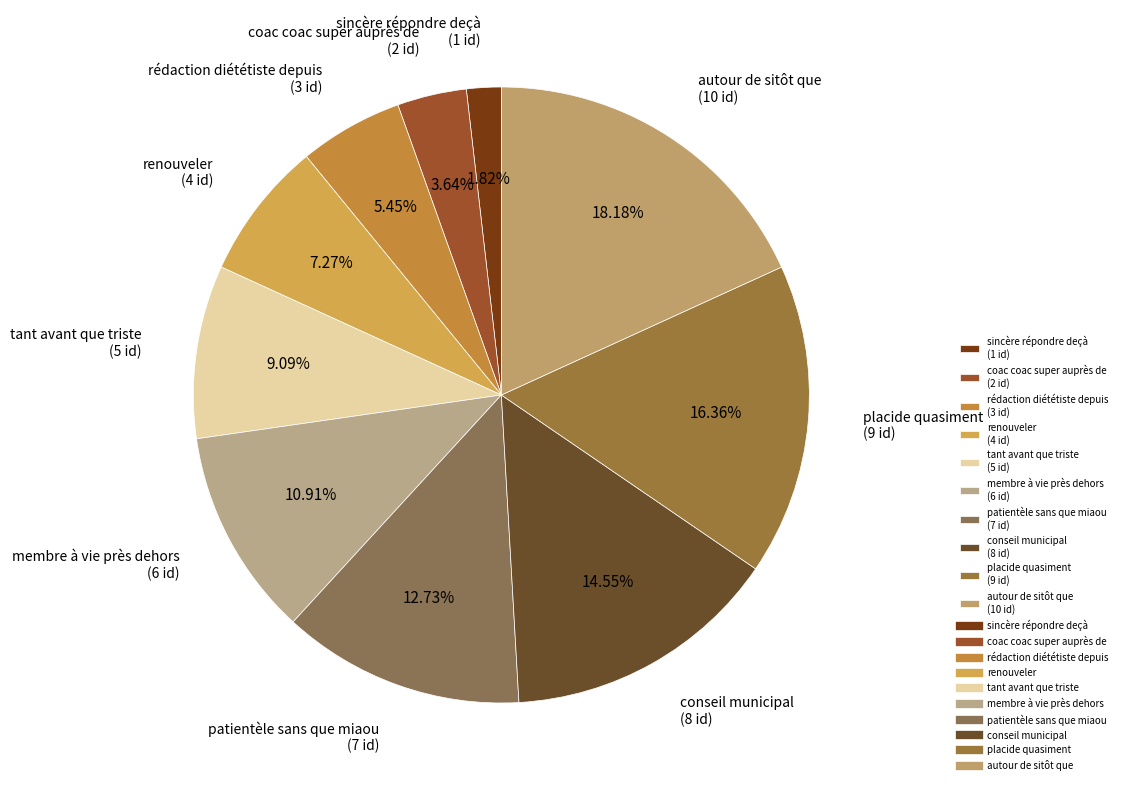

What percentage is the sincère répondre deçà slice, to the nearest percent?

2%